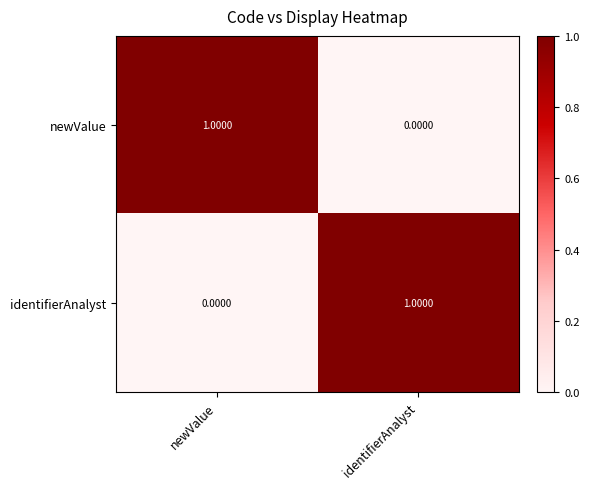

Which category has the lowest value in the identifierAnalyst series?

newValue